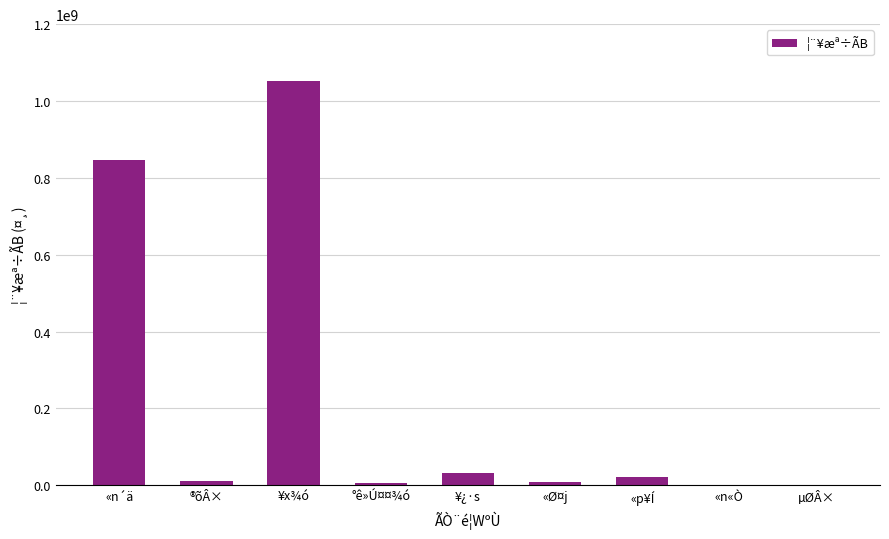

Which has a higher value, «n«Ò or ¥x¾ó?

¥x¾ó